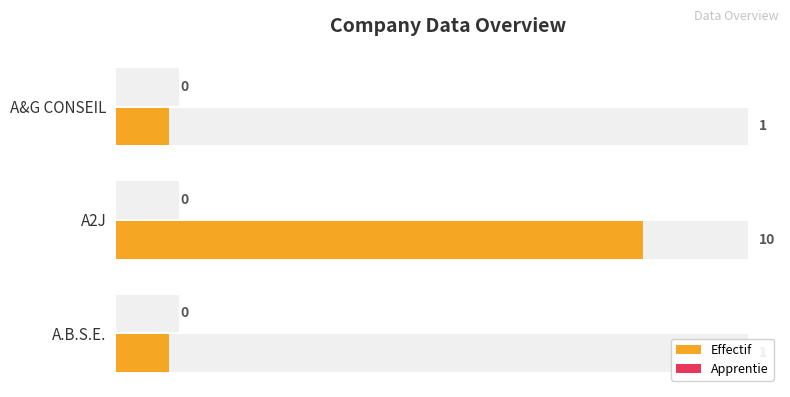

What is the minimum value for Effectif?

1.0